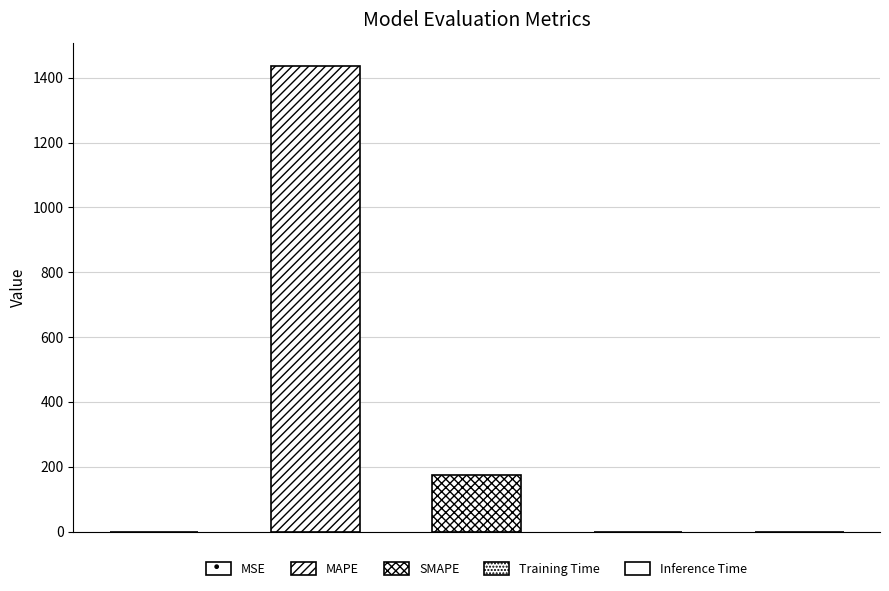

Rank the categories by value from highest to lowest.

MAPE, SMAPE, Inference Time, Training Time, MSE